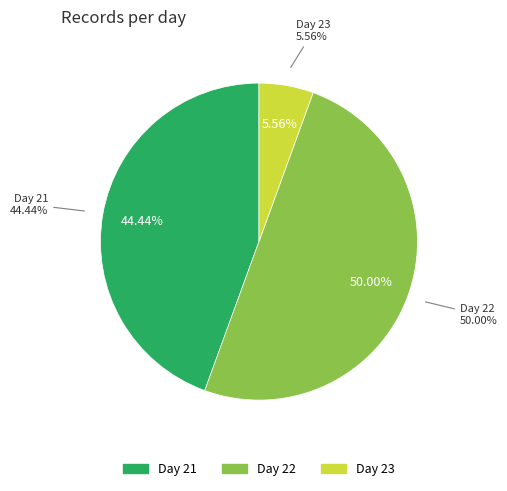

Approximately how many times larger is the value at 22 compared to 21?

1.1